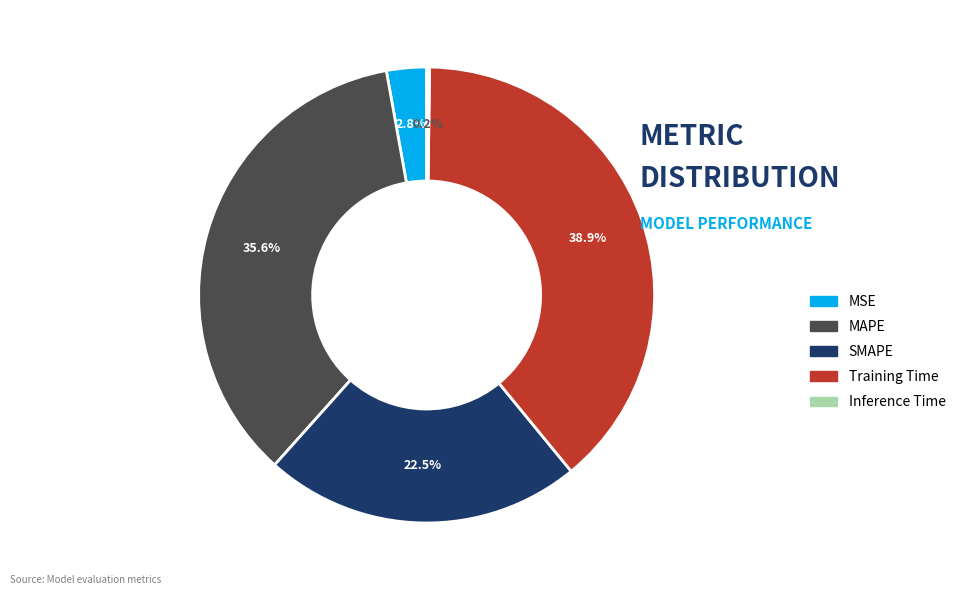

What percentage is the MAPE slice, to the nearest percent?

36%